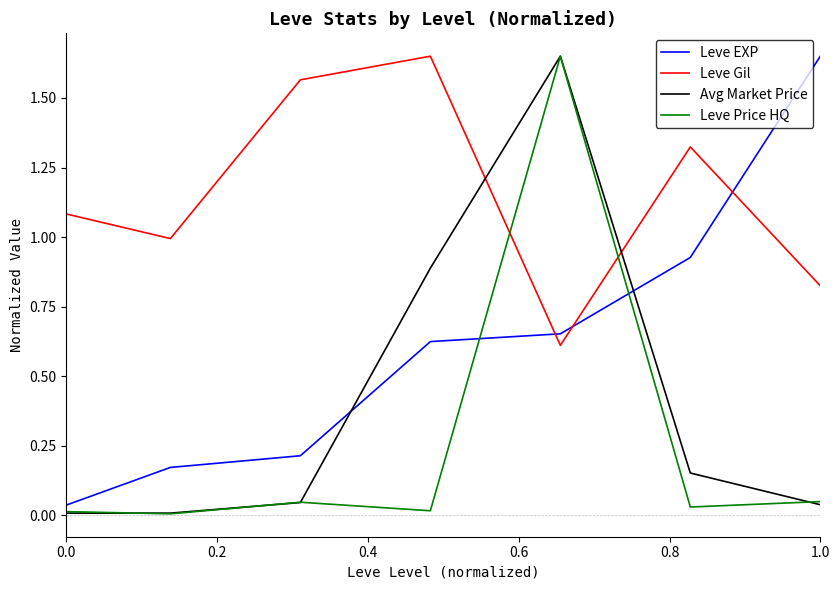

What are all the series names shown in the legend?

Leve EXP, Leve Gil, Avg Market Price, Leve Price HQ